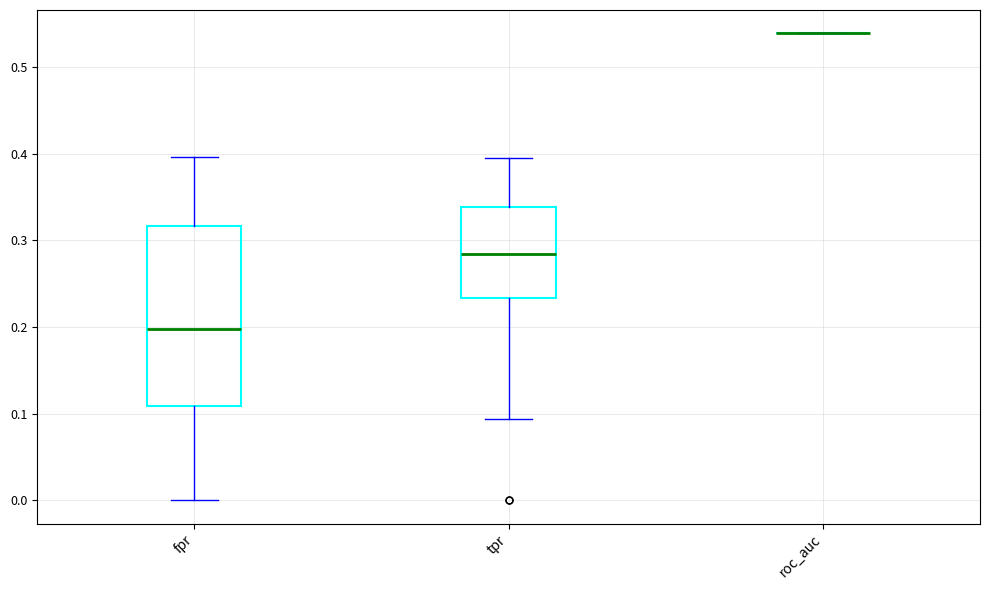

Reading left to right, read every box against the y-axis: the position of its median line, the range the box covers, and the ends of its whiskers. The values are not printed on the chart, so give them approximately, as read against the axis.

fpr: median 0.20, box 0.11 to 0.32, whiskers 0.00 to 0.40
tpr: median 0.28, box 0.23 to 0.34, whiskers 0.09 to 0.40
roc_auc: box collapsed to a line at 0.54, whiskers 0.54 to 0.54